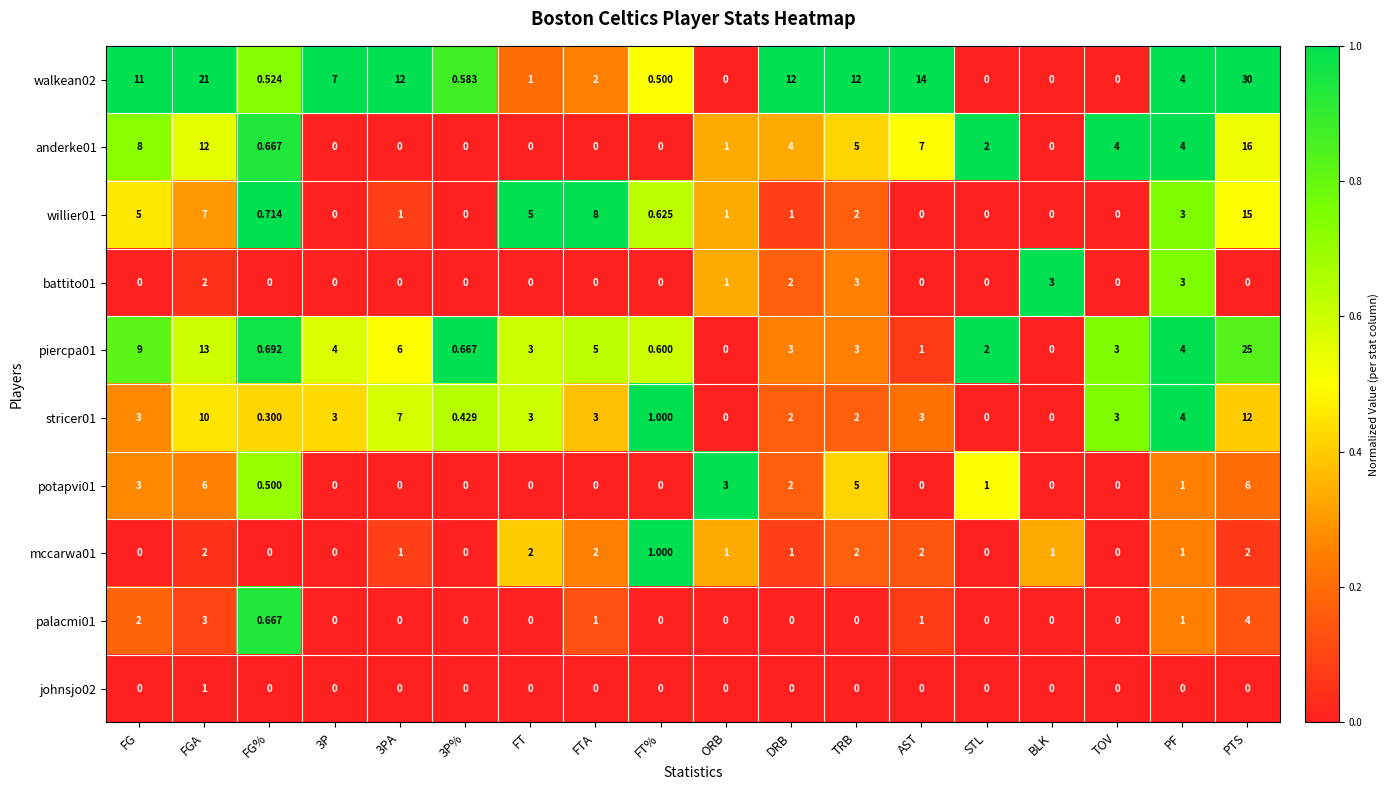

At which category is the sum across all series the highest?

PTS